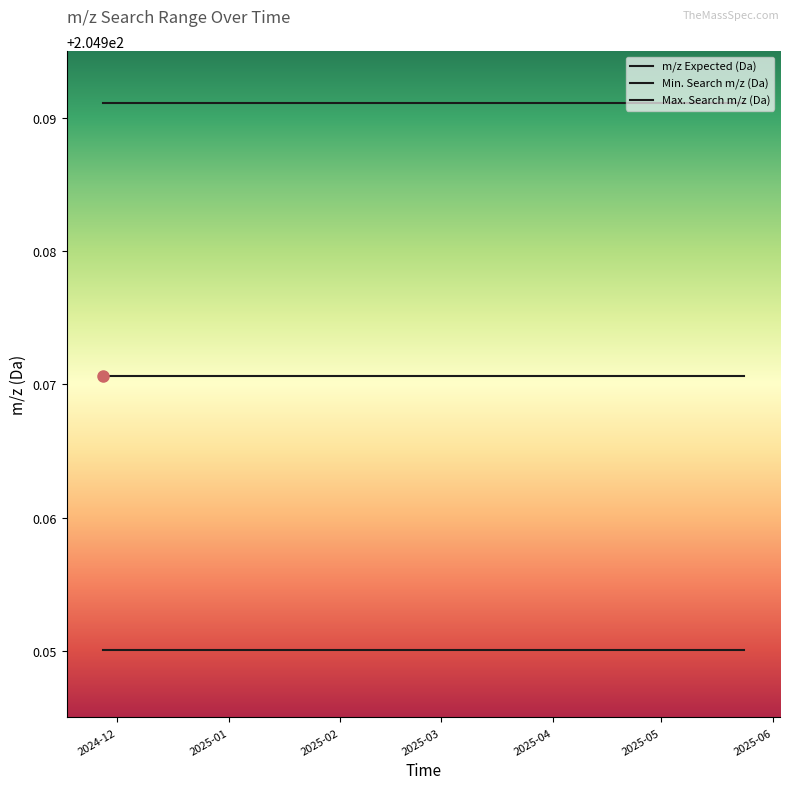

Does the chart display data point markers on the line(s)?

No